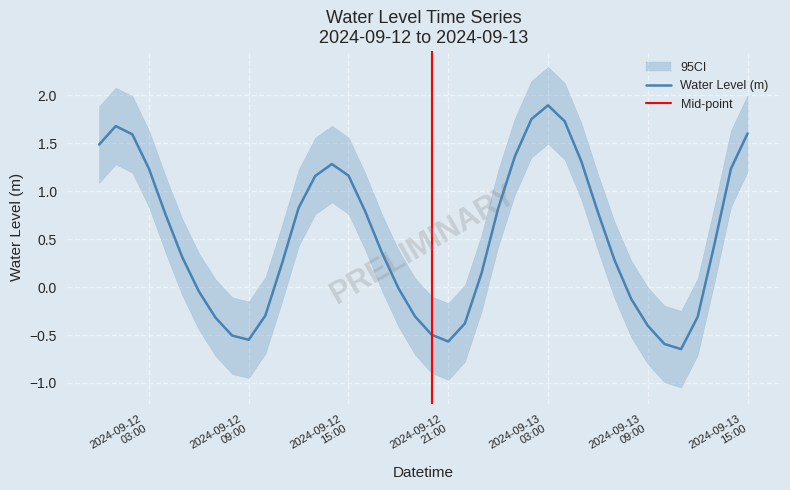

How many values exceed 0?

25